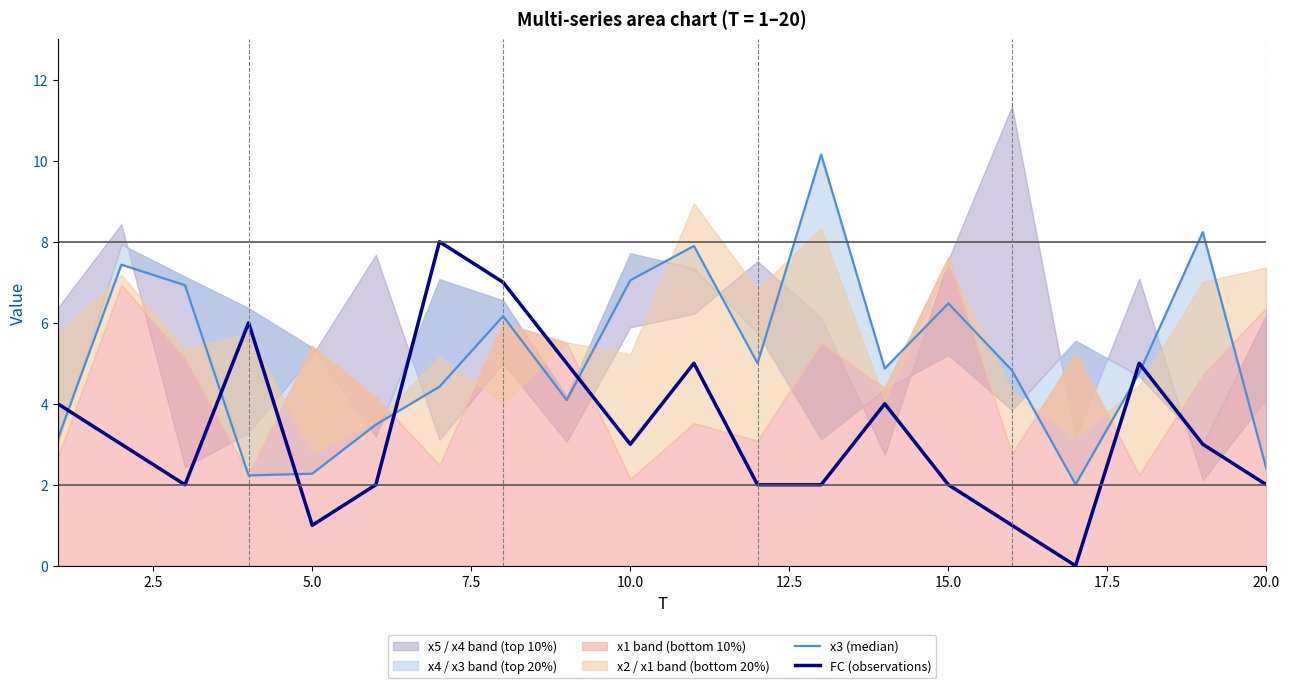

What is the highest value of the FC (observations) series?

8